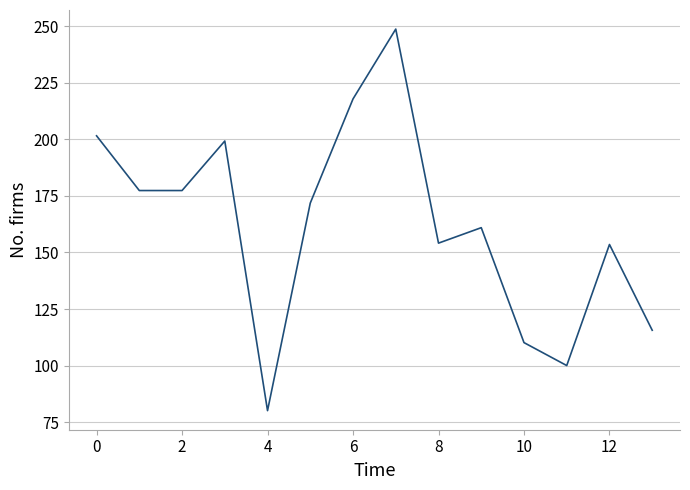

What is the greatest value displayed?

248.7